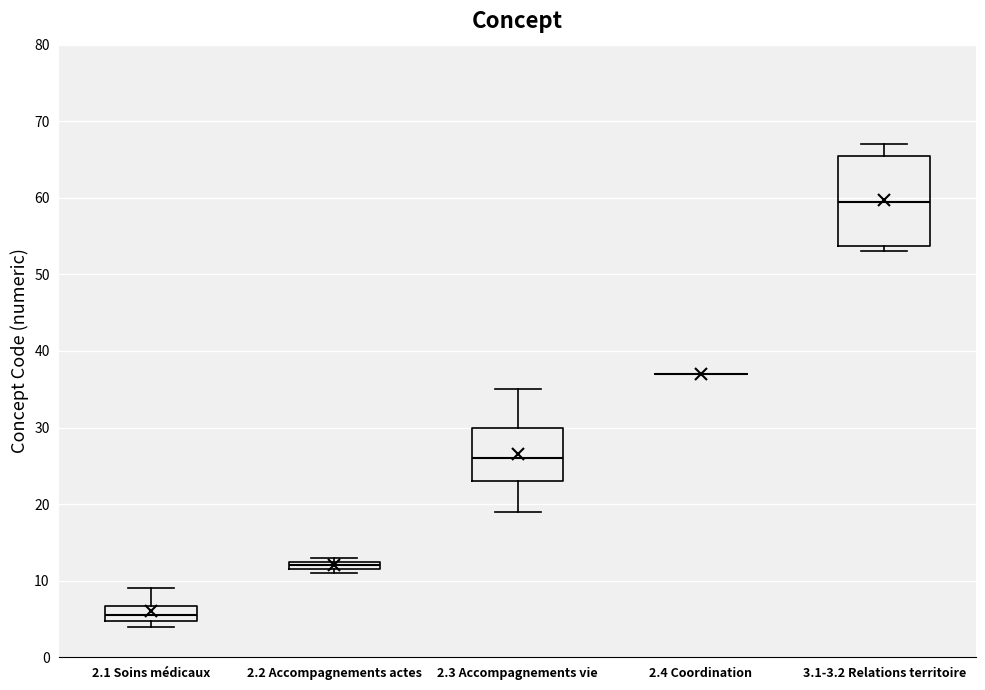

Comparing the boxes themselves (not the whiskers), which one is the tallest?

3.1-3.2 Relations territoire